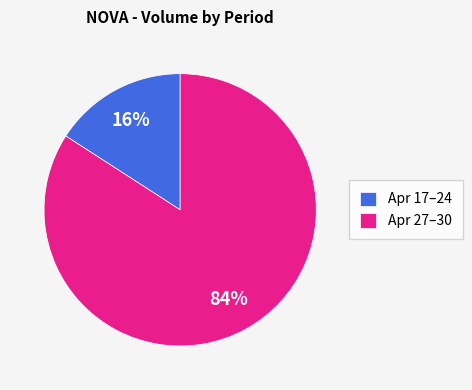

Which has a higher value, Apr 17–24 or Apr 27–30?

Apr 27–30